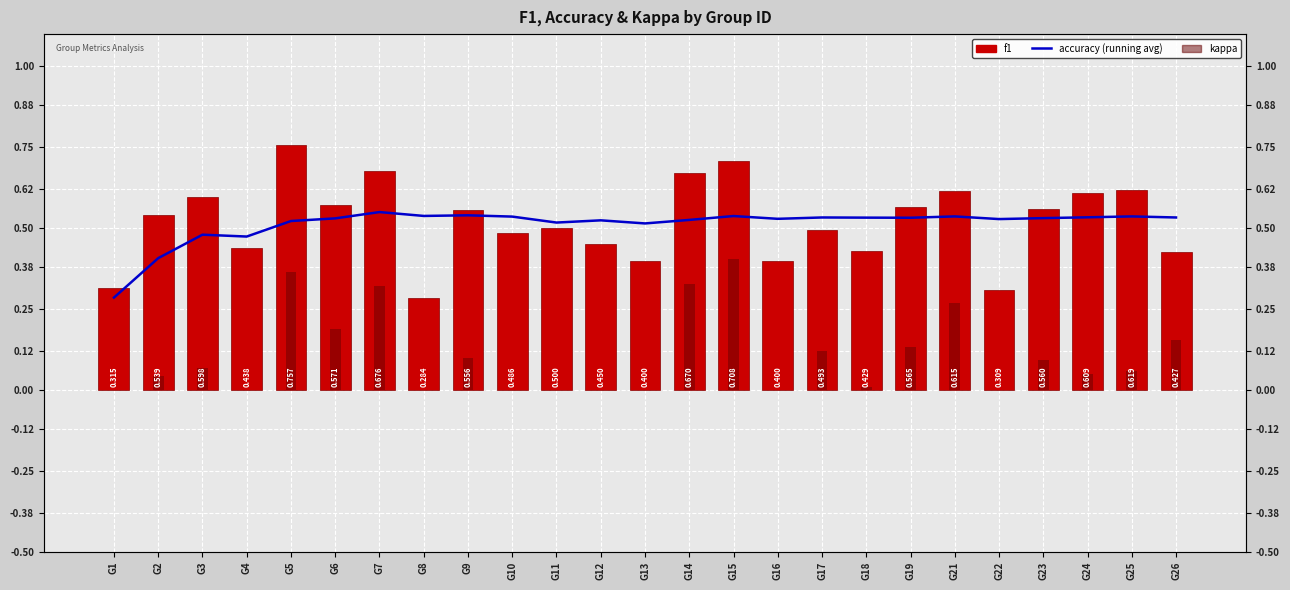

How many distinct data groups are displayed?

3